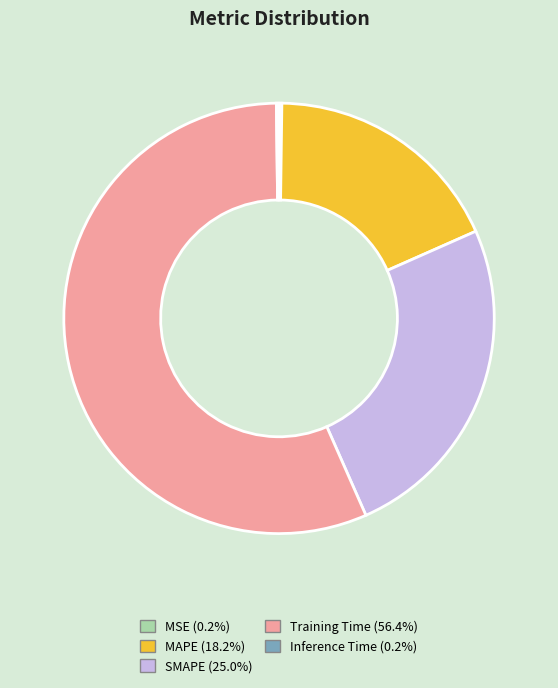

The SMAPE slice represents 25% of the pie. True or false?

True